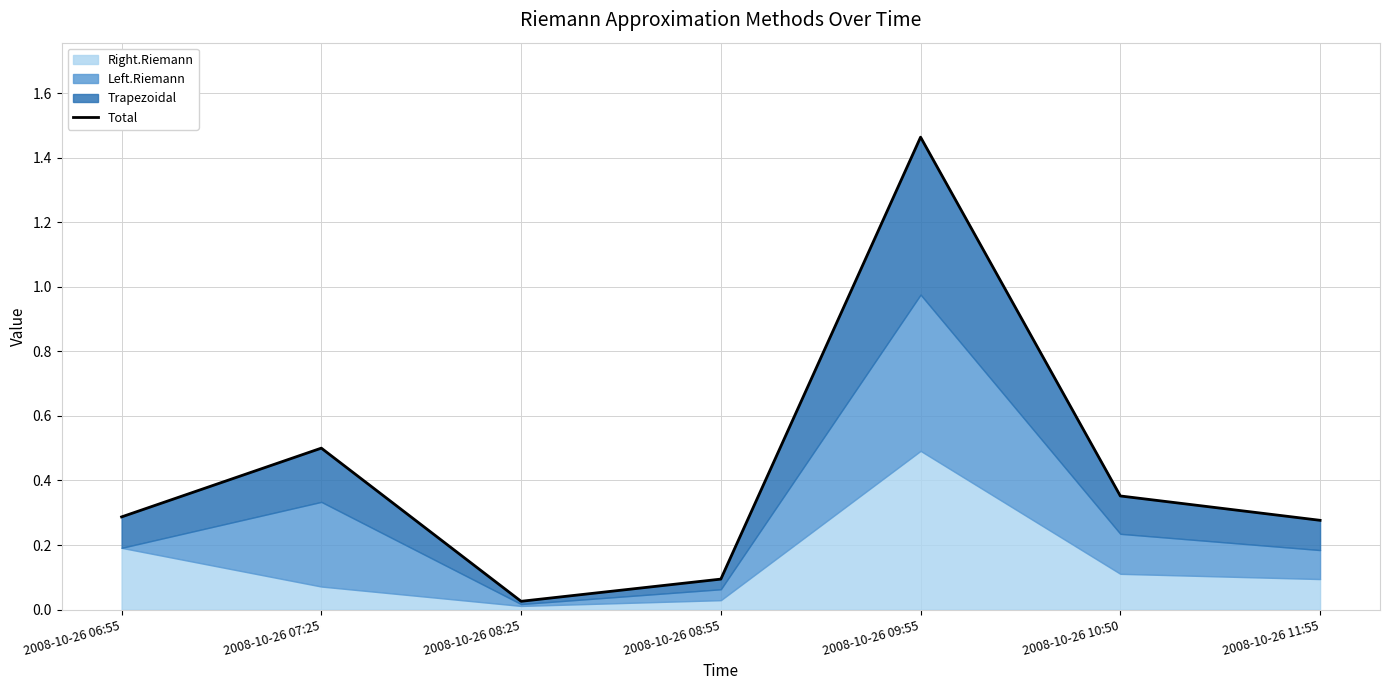

What is the difference between the maximum and second lowest values?

1.4